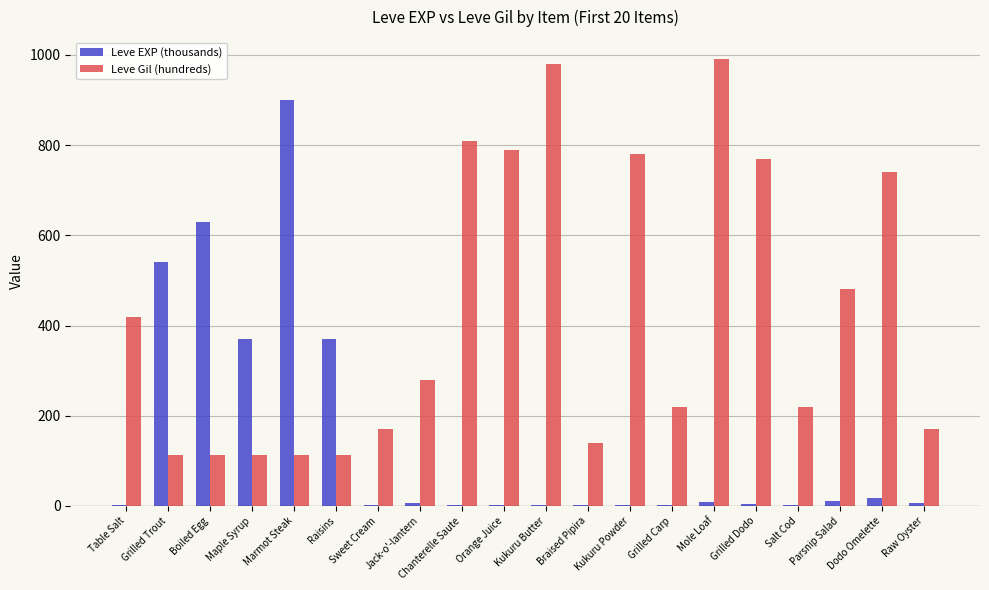

Which series has the largest total across all categories?

Leve Gil (hundreds)